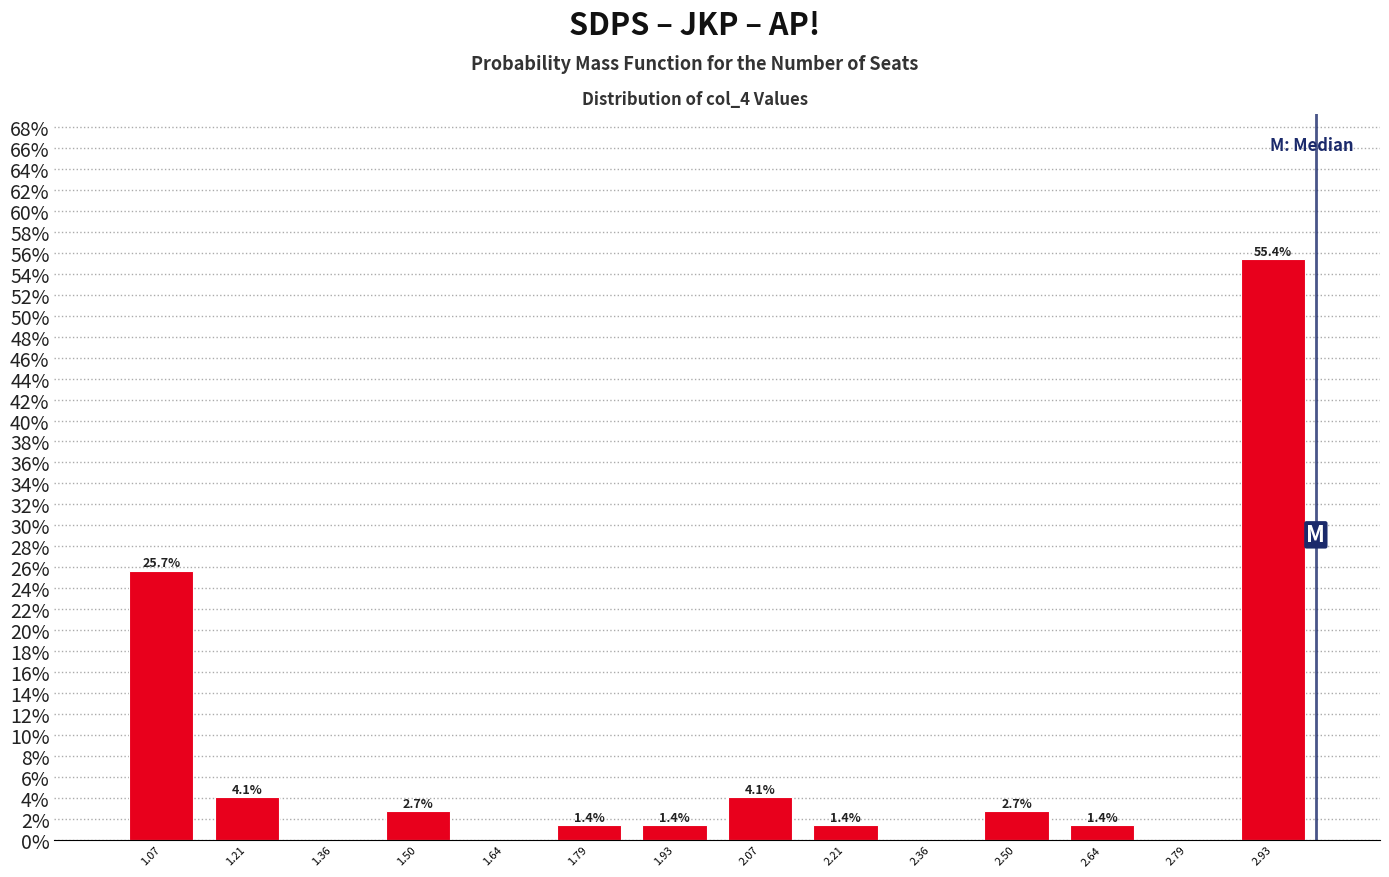

Which range on the x-axis has the tallest bar?

2.86 to 3.00